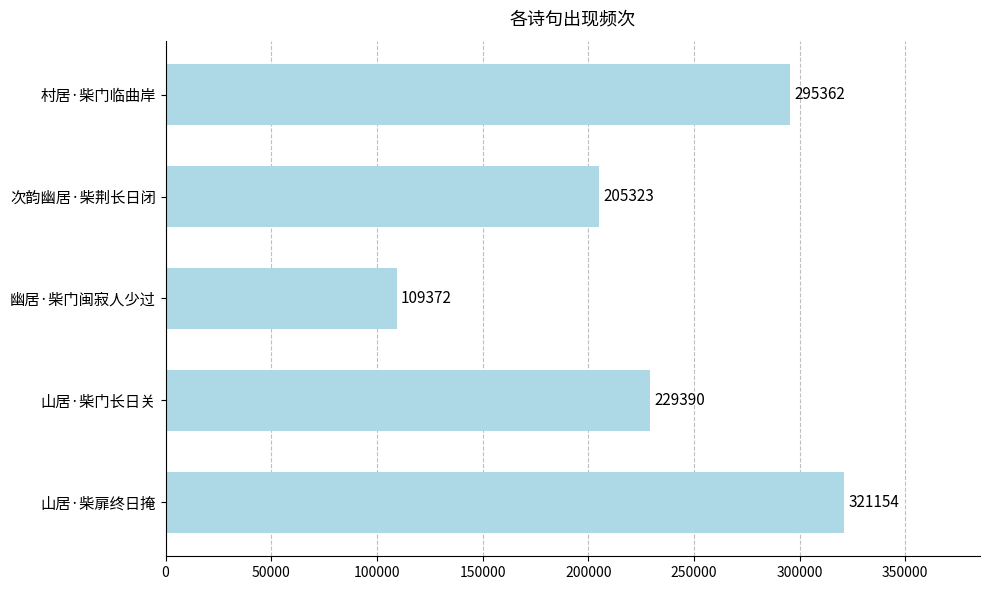

Read the value at 幽居·柴门闽寂人少过.

109372